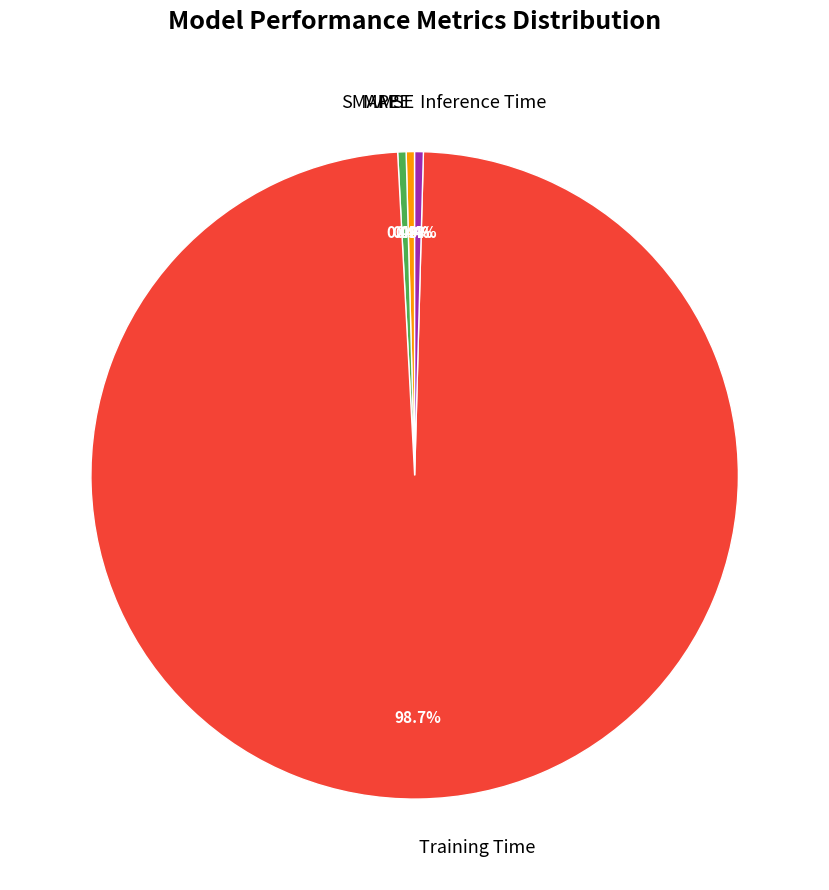

Is there a majority slice in this chart?

Yes